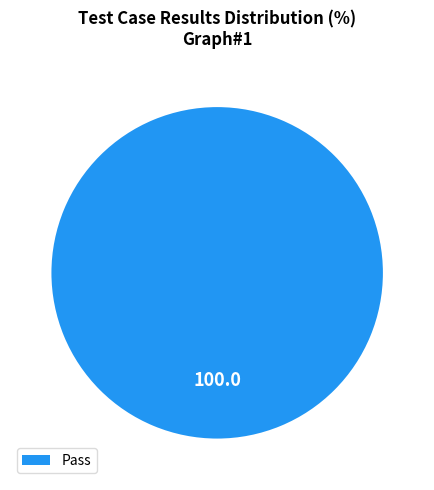

Does any single category account for the majority?

Yes